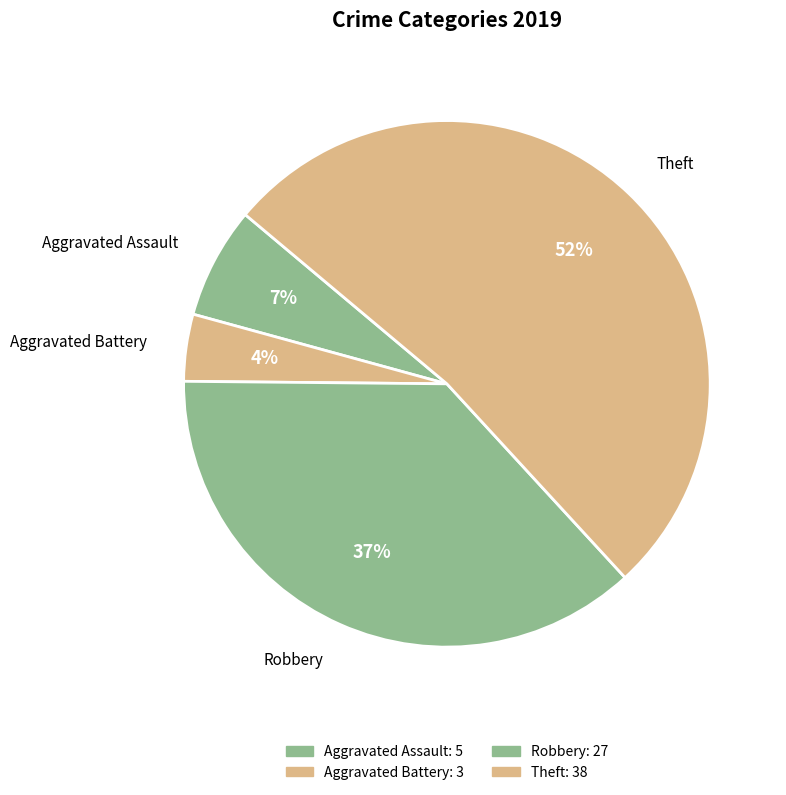

Count the number of slices in the pie.

4